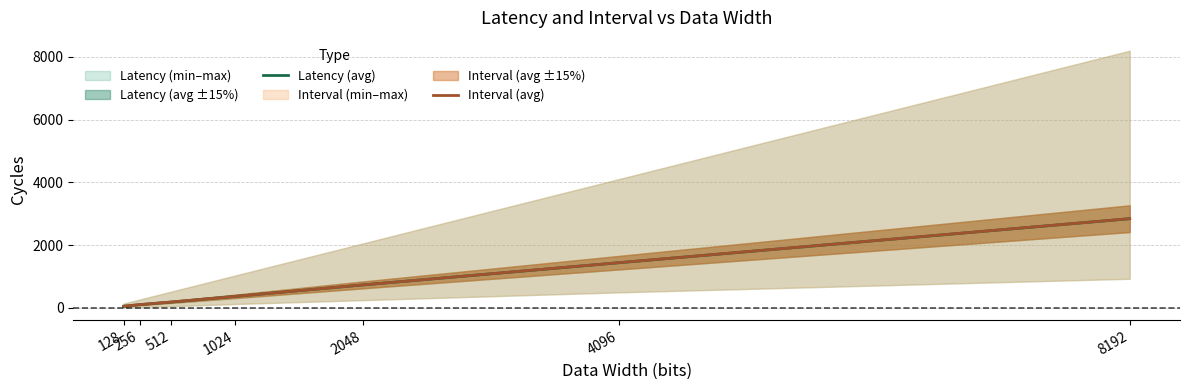

The Interval (avg) series shows 731 at 2048. True or false?

True